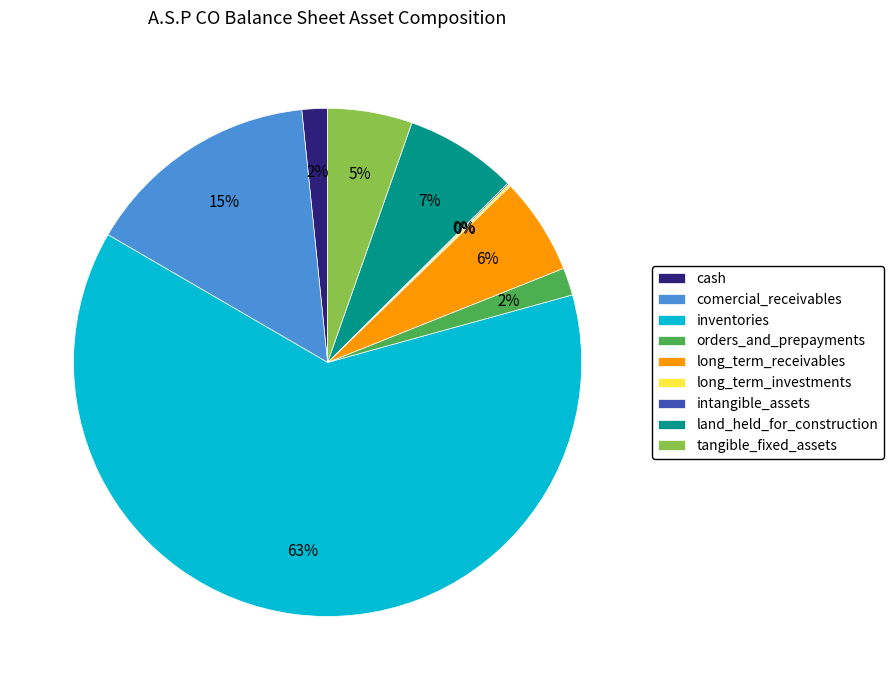

Is it true that cash is 2% of the pie?

True